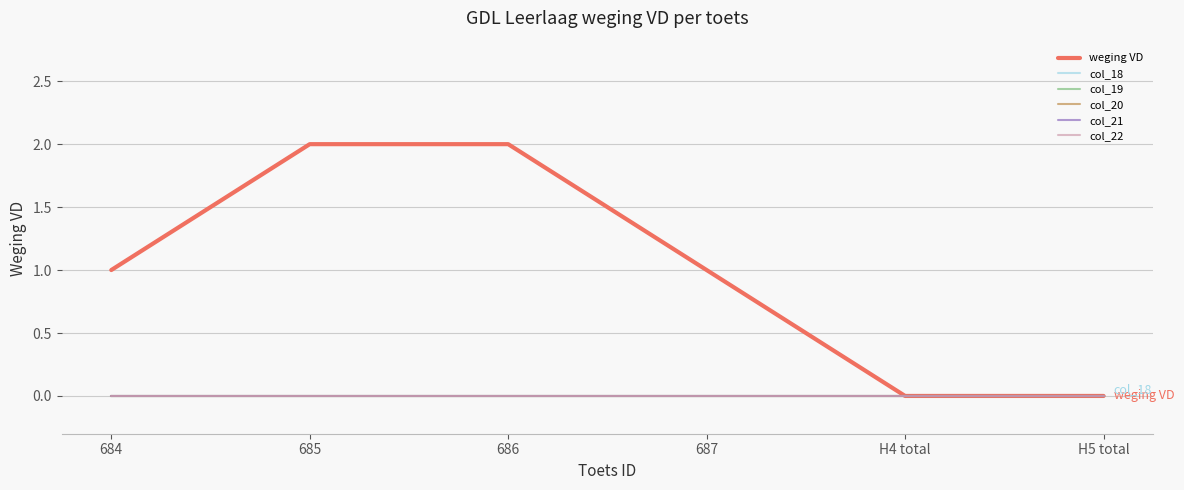

Which series changed the most between 684 and H4 total?

weging VD